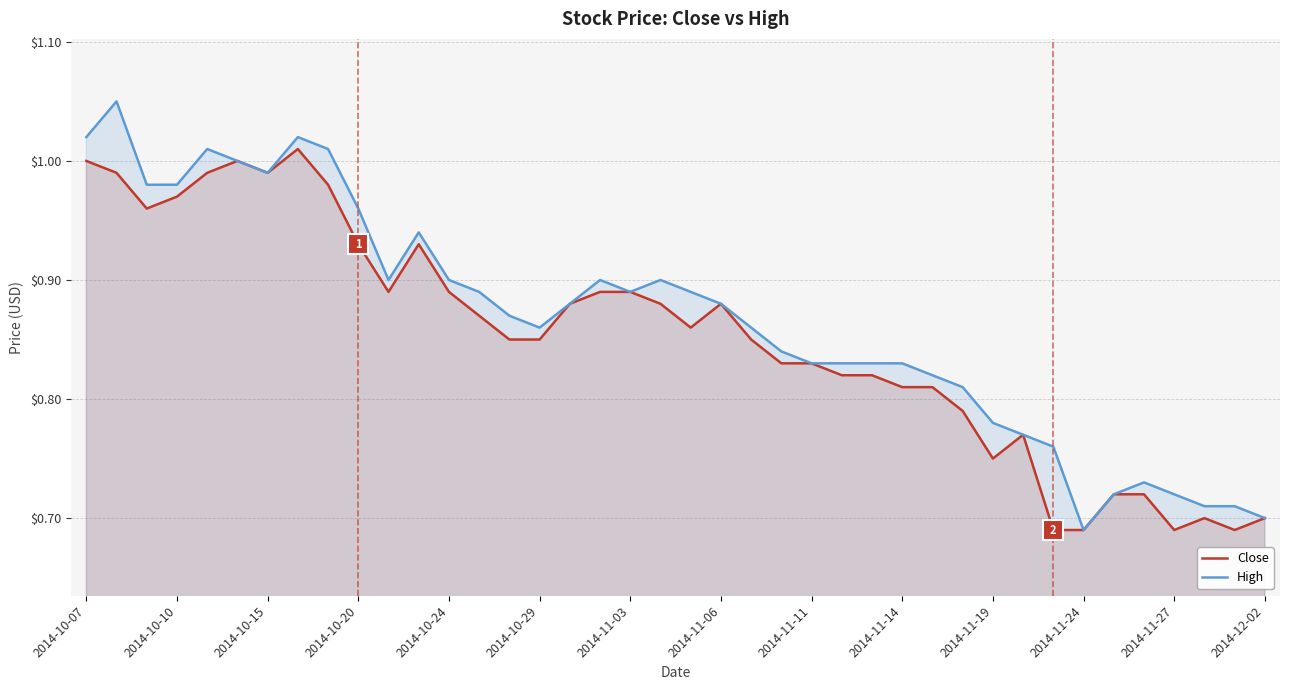

The value of High at 2014-10-10 is 1.4. True or false?

False